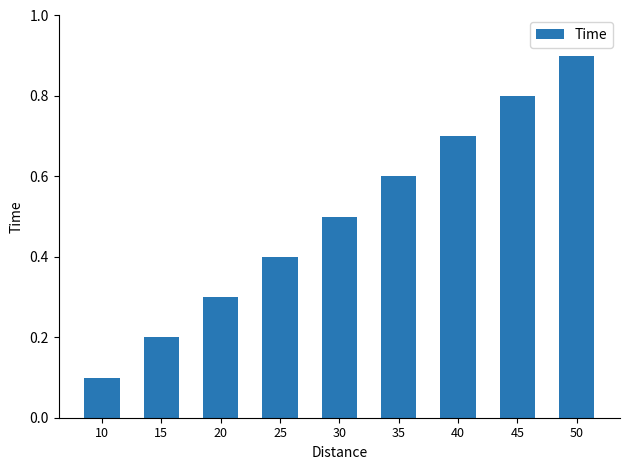

Are the bars grouped side by side (vs. stacked)?

No